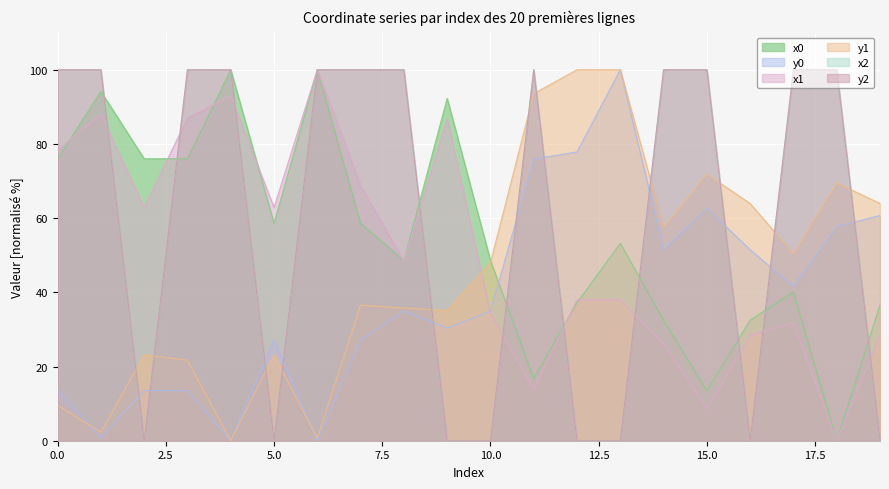

How many lines are shown in the chart?

6